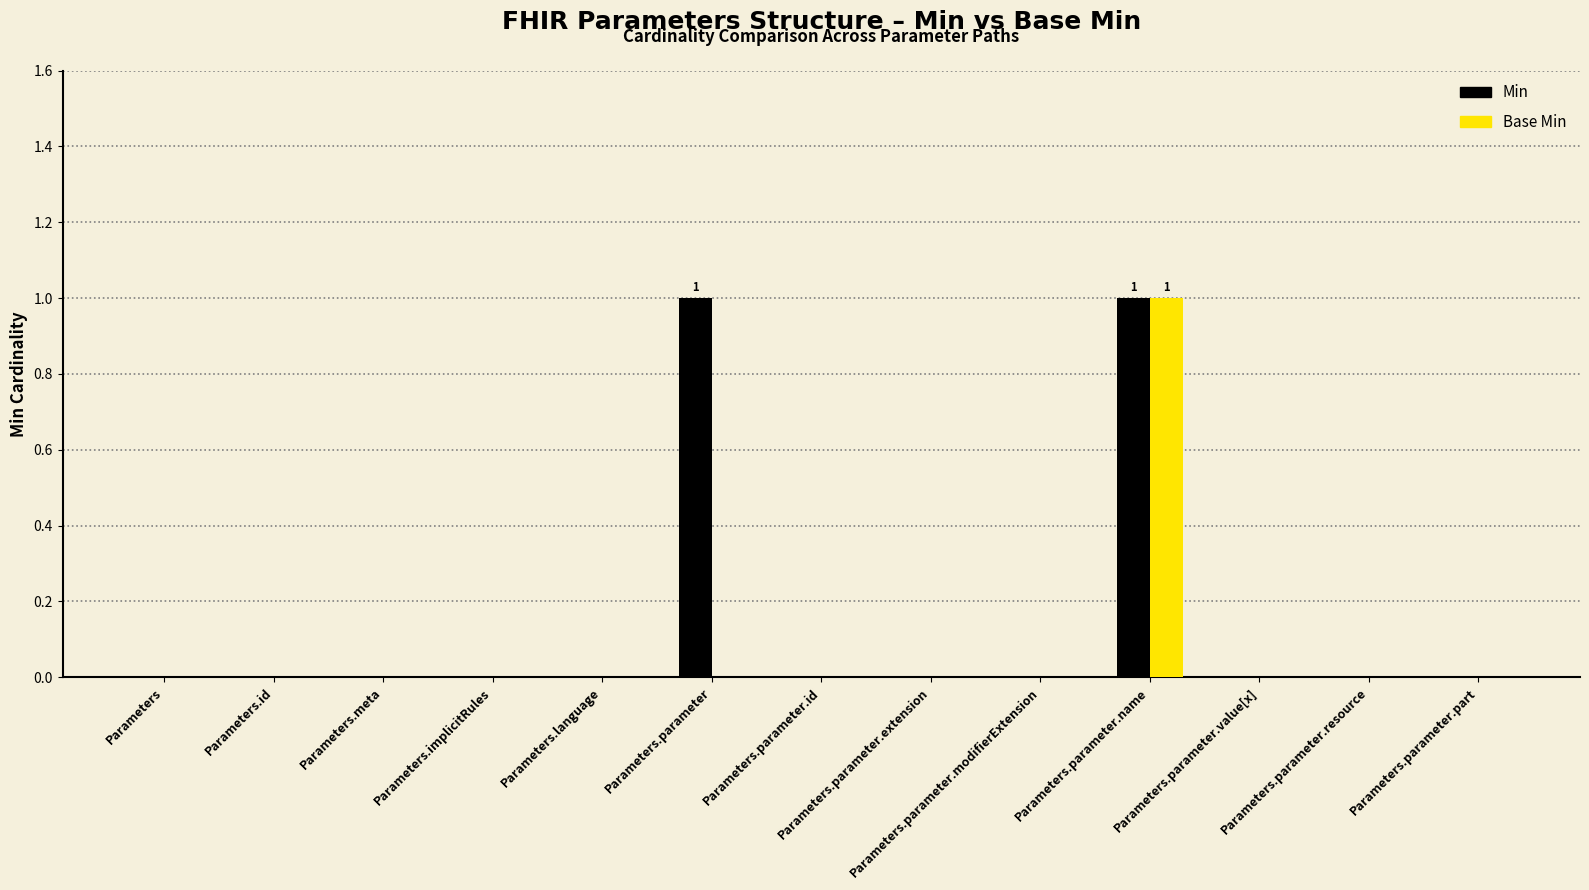

Is it true that Base Min equals 0 at Parameters.parameter.modifierExtension?

True